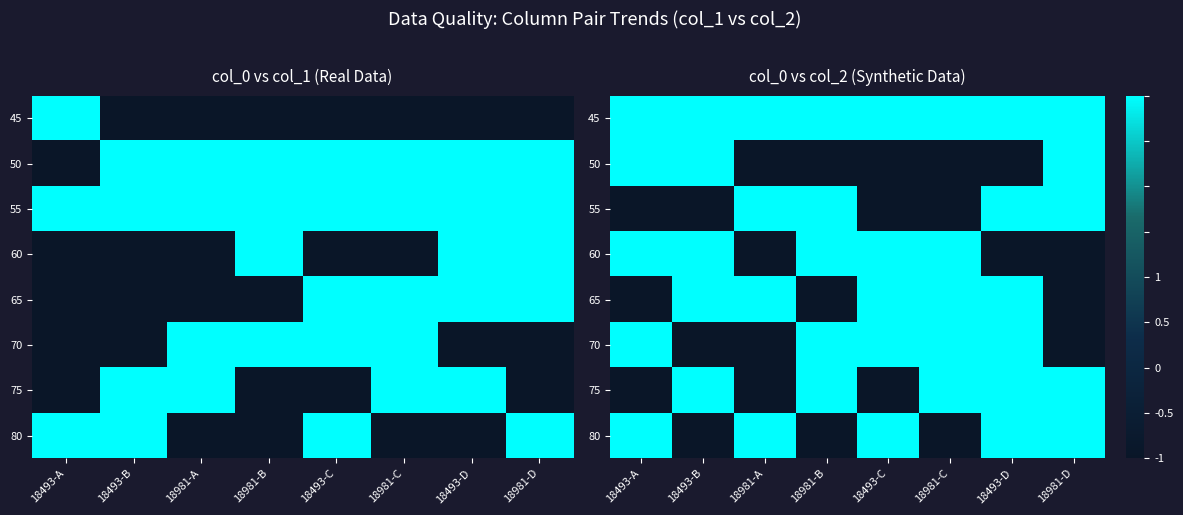

What is the minimum value shown in the chart?

-1